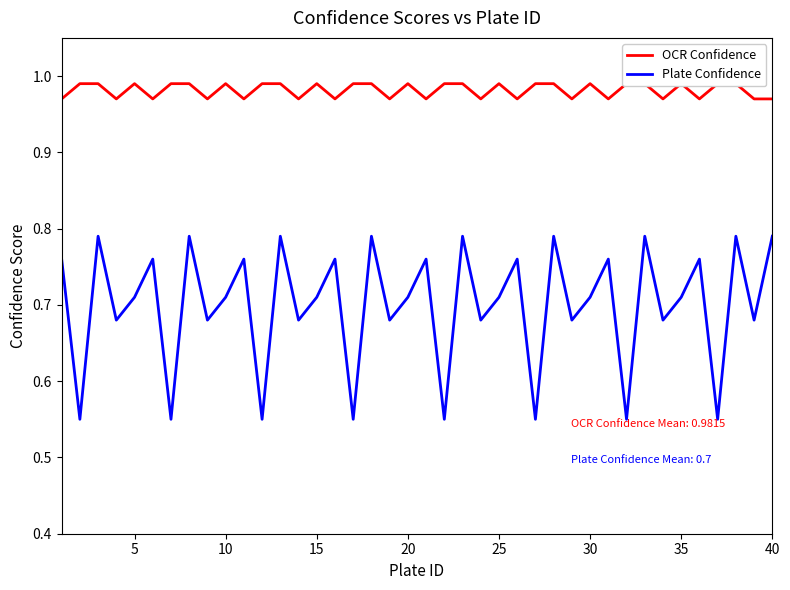

What is the average value of the OCR Confidence series?

1.0